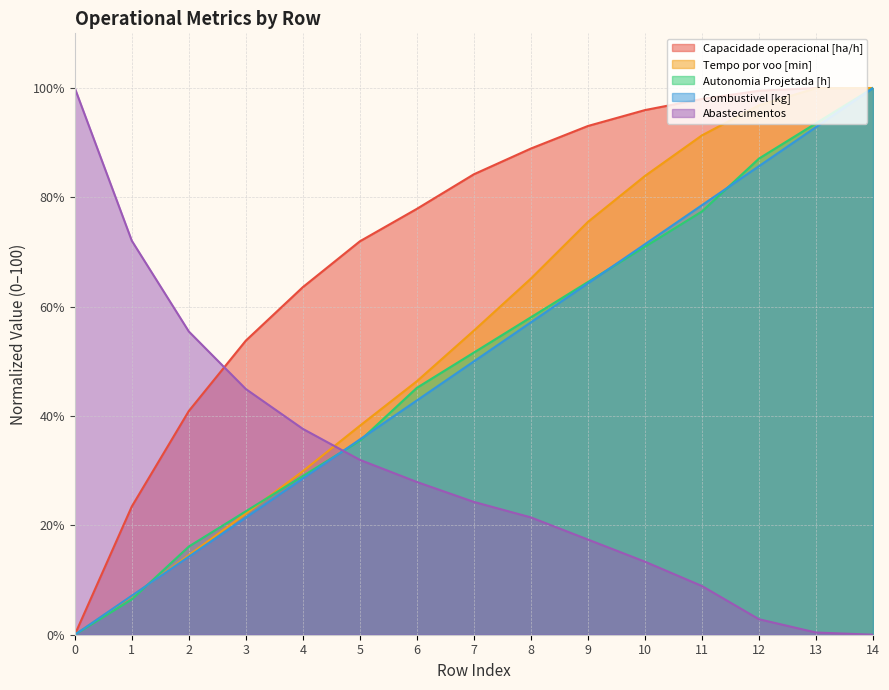

How many lines are shown in the chart?

5